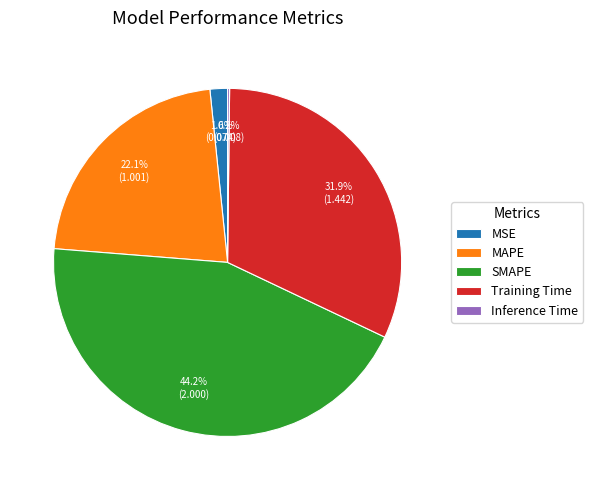

What percentage is the MSE slice, to the nearest percent?

2%